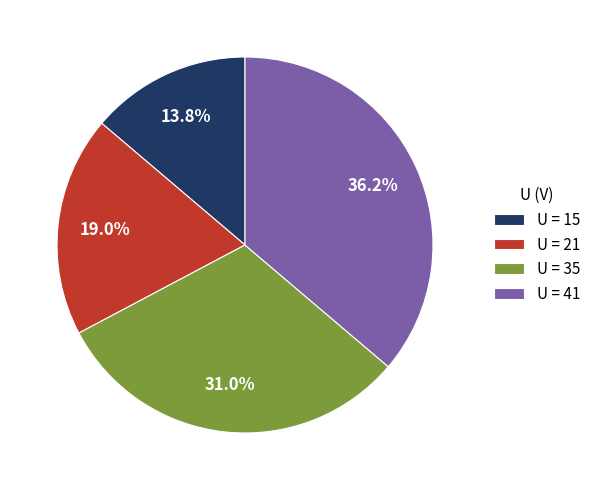

Rank the categories by value from highest to lowest.

U = 41, U = 35, U = 21, U = 15